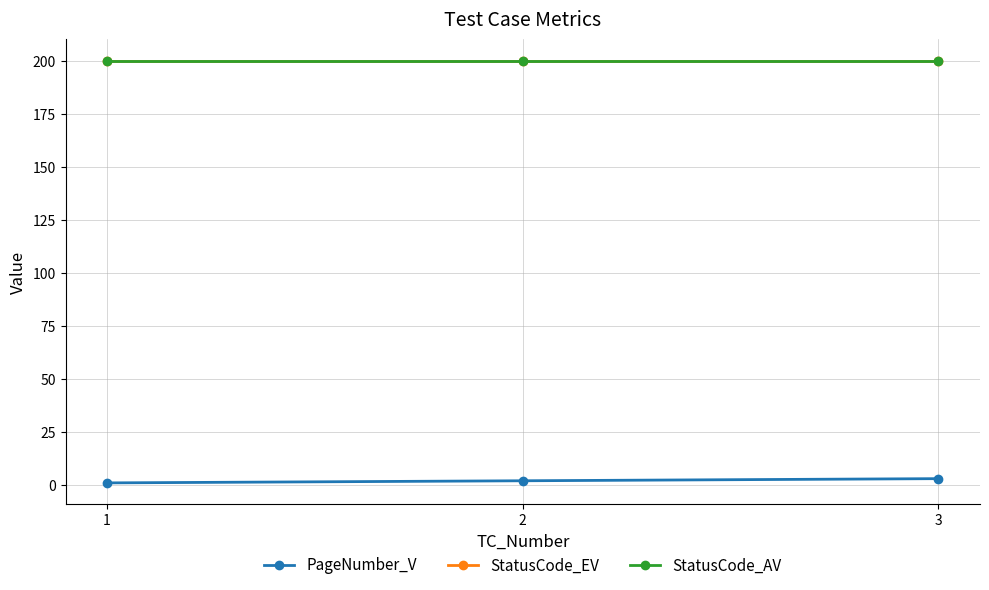

At which label does PageNumber_V first exceed 2?

3